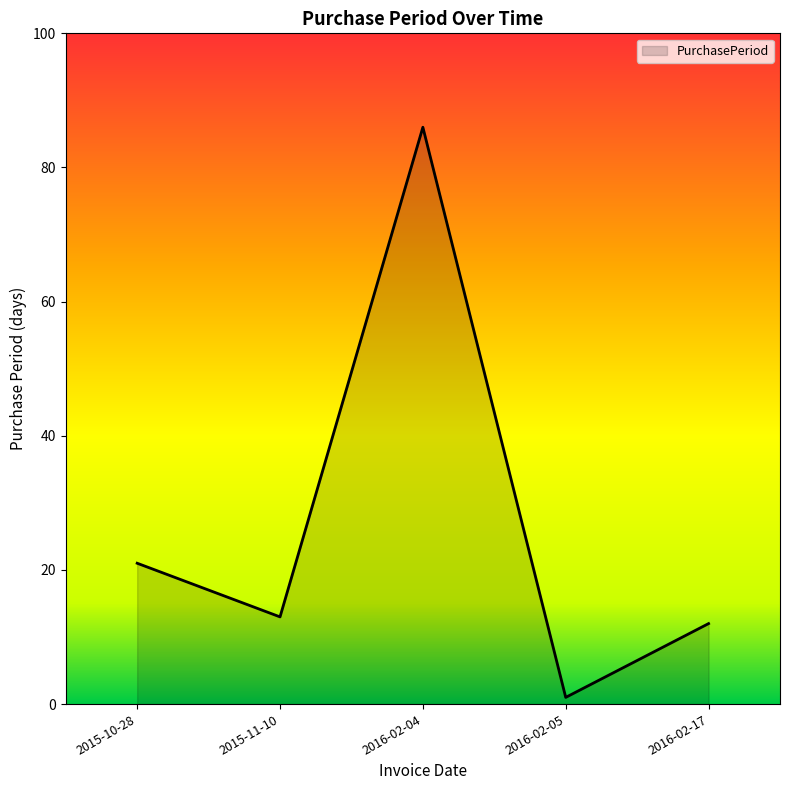

What value does the data have at 2015-11-10?

13